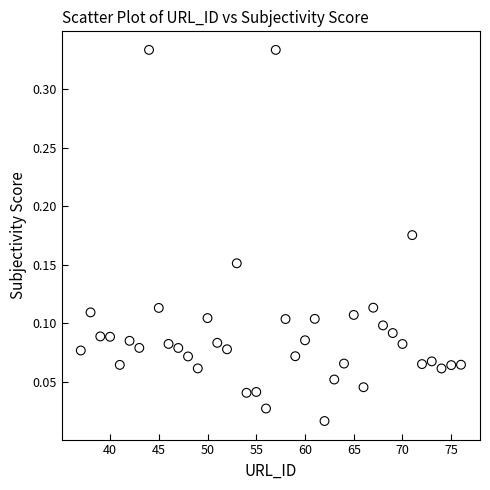

What is the range of X values (max minus min)?

39.0